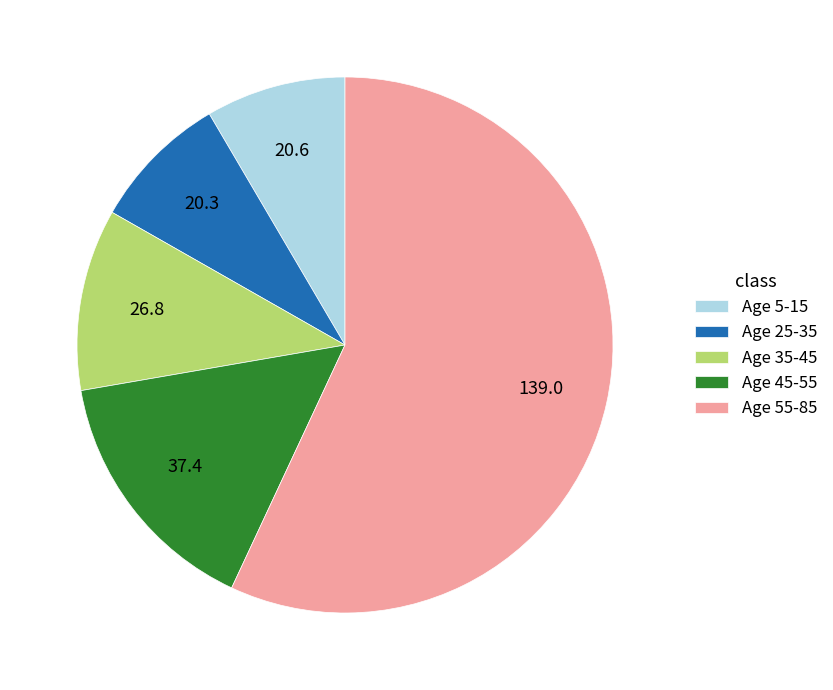

True or false: Age 5-15 accounts for 14% of the total.

False